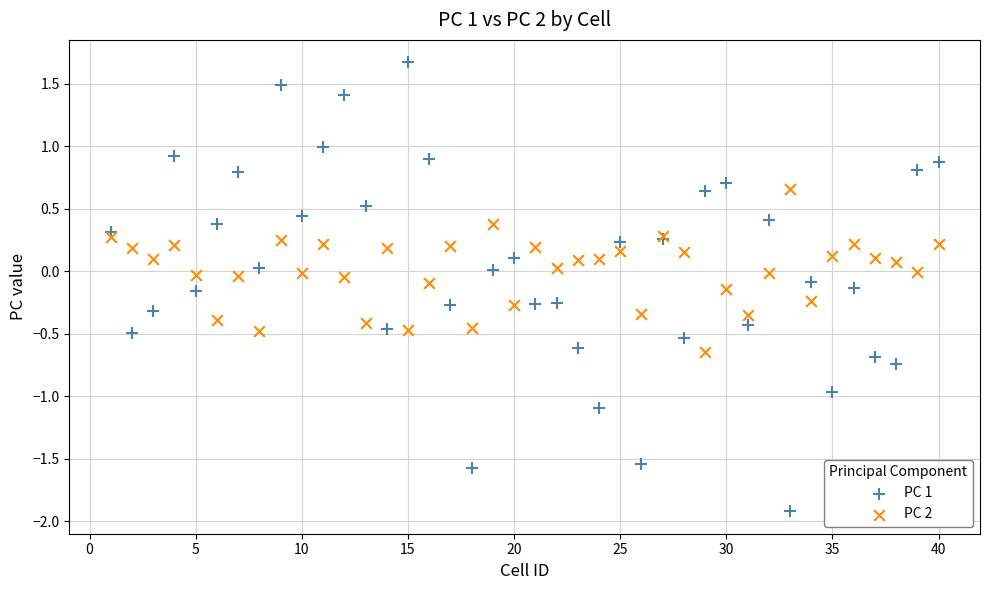

Which series has the largest Y range (max minus min)?

PC 1